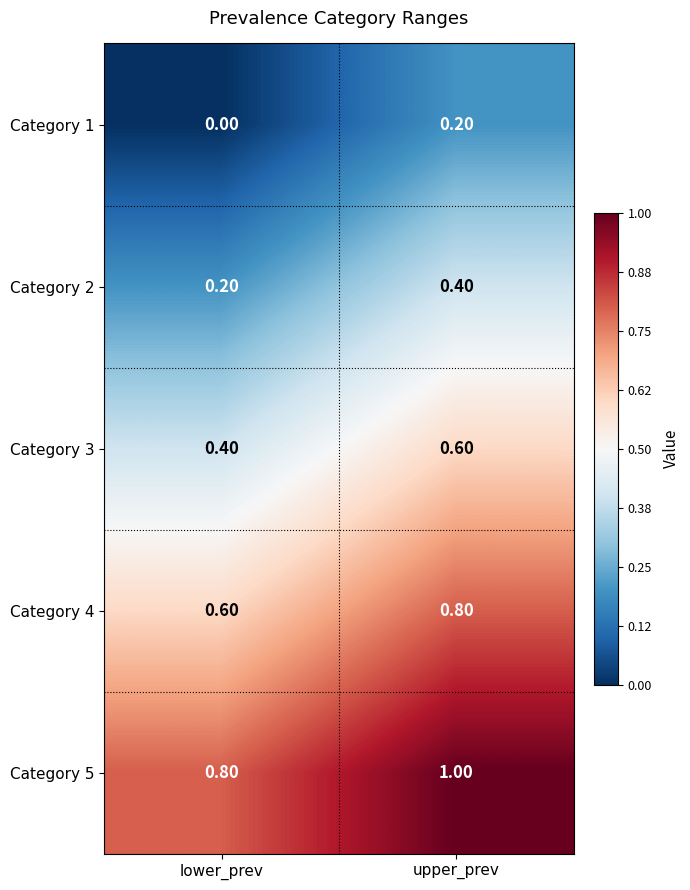

Where is Category 2 nearest to the value 0?

lower_prev